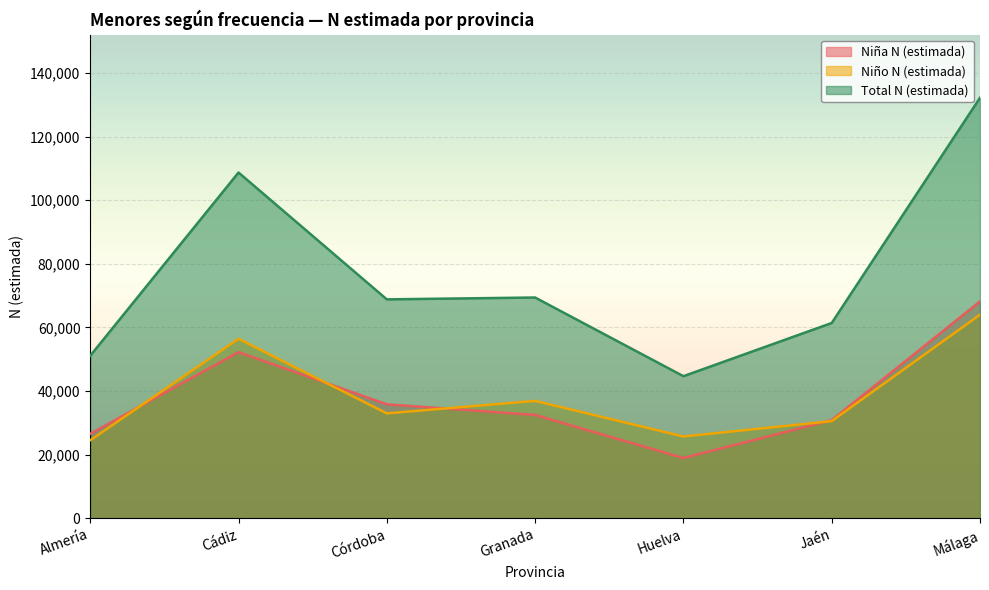

What position from the right is Málaga?

1